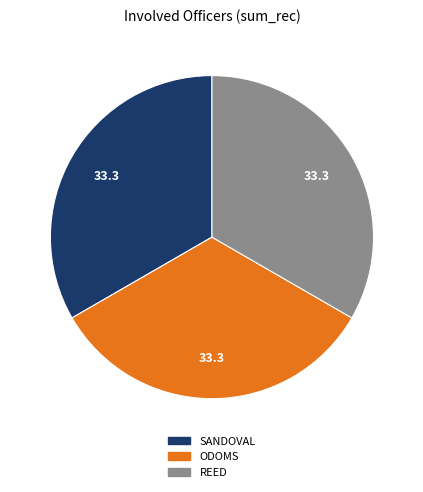

True or false: ODOMS accounts for 91% of the total.

False